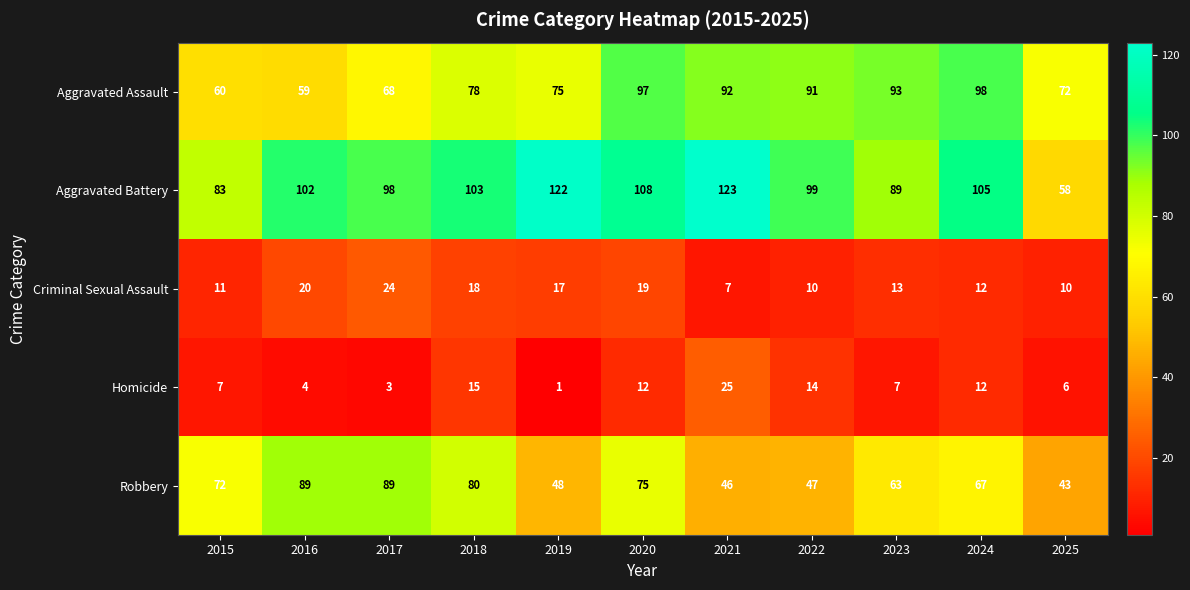

What is the sum of all Criminal Sexual Assault values?

161